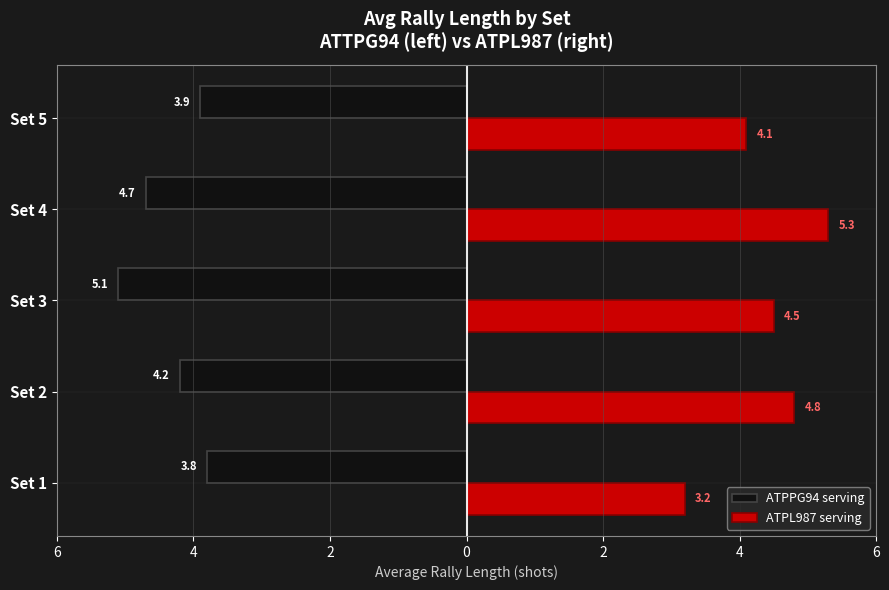

List the series in order of their overall mean, lowest first.

ATPPG94 serving, ATPL987 serving